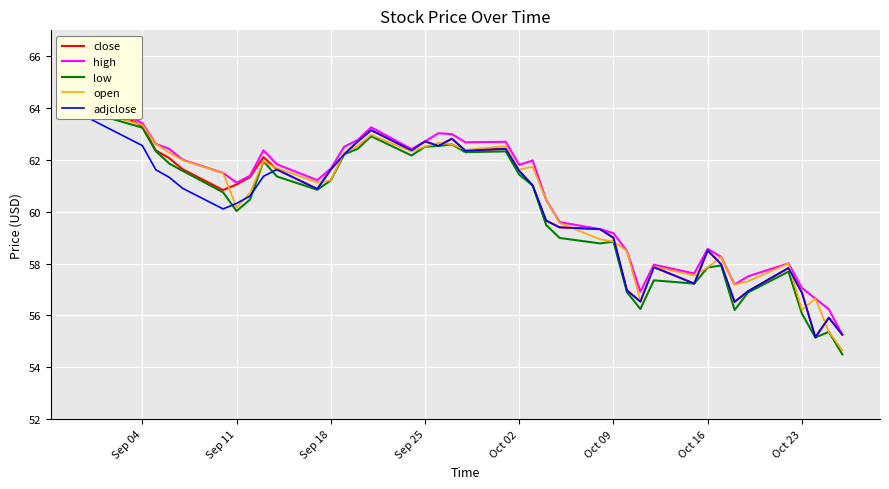

Is it true that high equals 82.8 at 17?

False